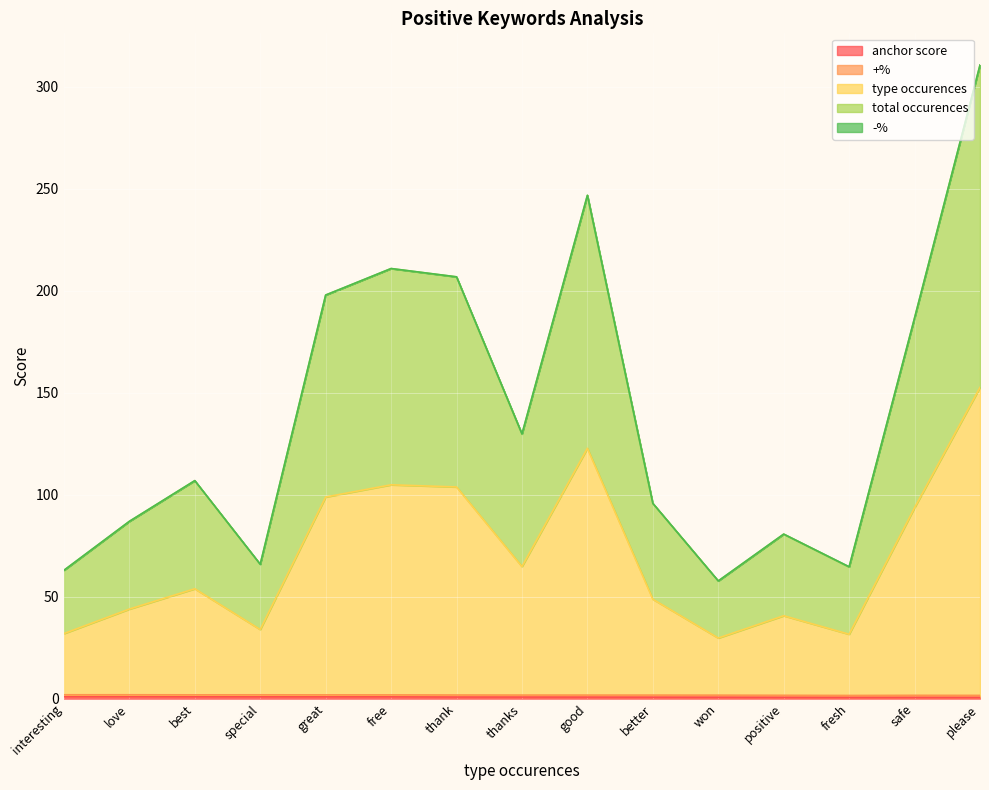

List the labels in order of anchor score value, largest first.

interesting, love, best, special, great, free, thank, thanks, good, better, won, positive, fresh, safe, please